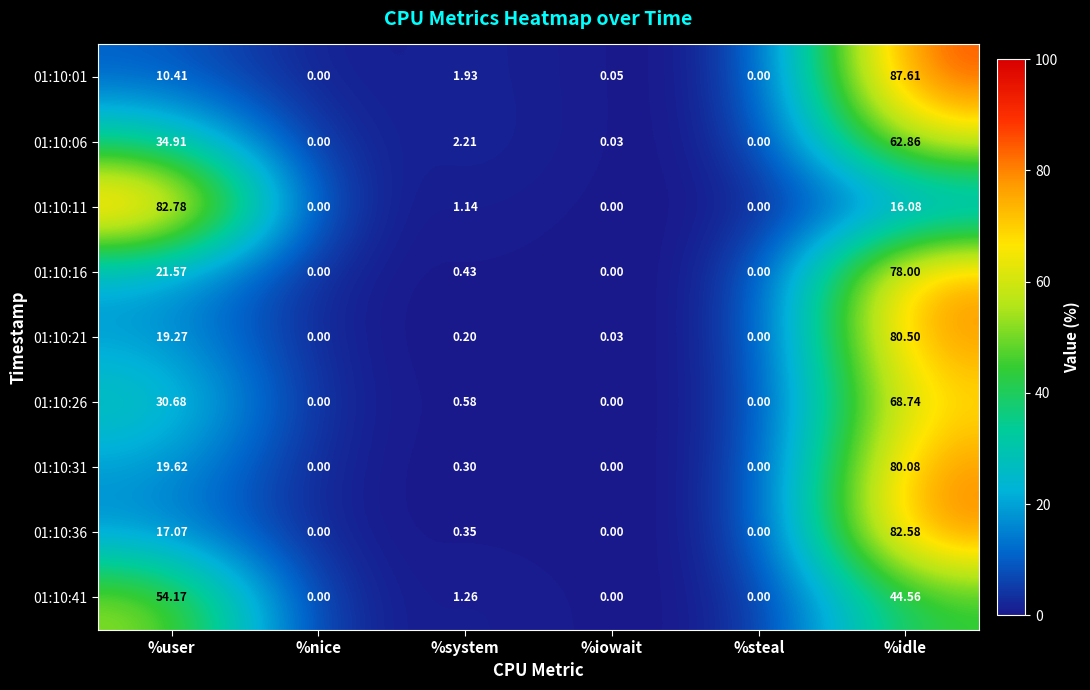

Rank the series by their maximum value, from lowest to highest.

01:10:41, 01:10:06, 01:10:26, 01:10:16, 01:10:31, 01:10:21, 01:10:36, 01:10:11, 01:10:01